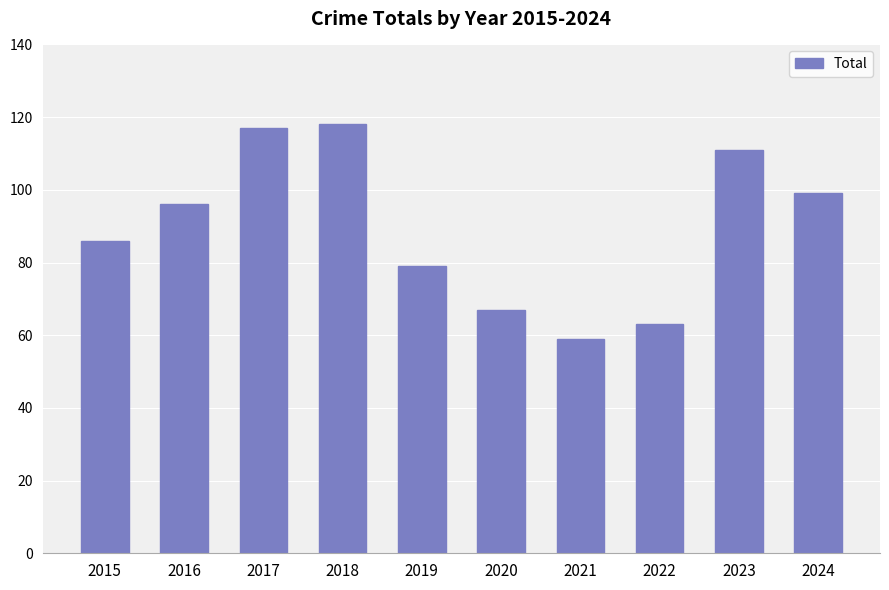

Reading left to right, transcribe all the data shown in this chart.

2015=86	2016=96	2017=117	2018=118	2019=79	2020=67	2021=59	2022=63	2023=111	2024=99